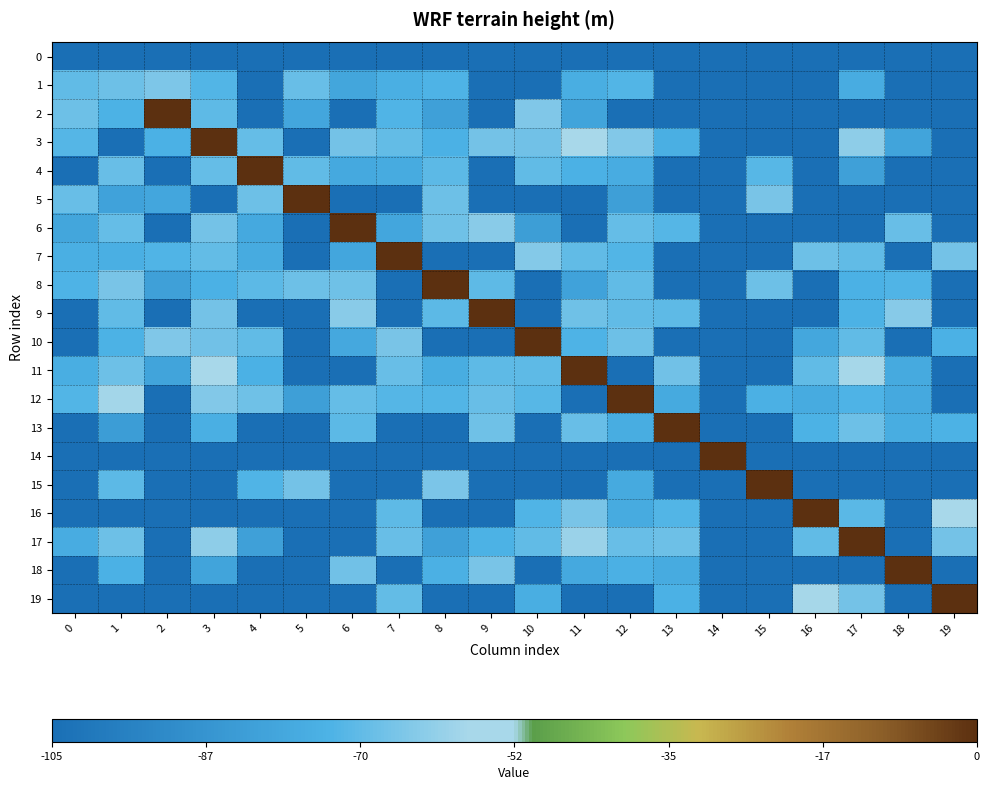

Which series has the largest total across all categories?

12